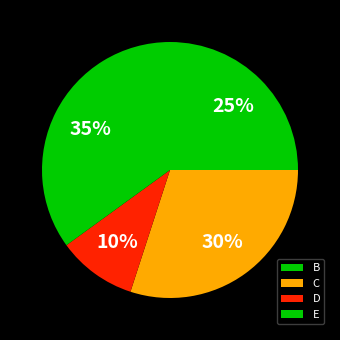

Rank the categories by value from highest to lowest.

E, C, B, D